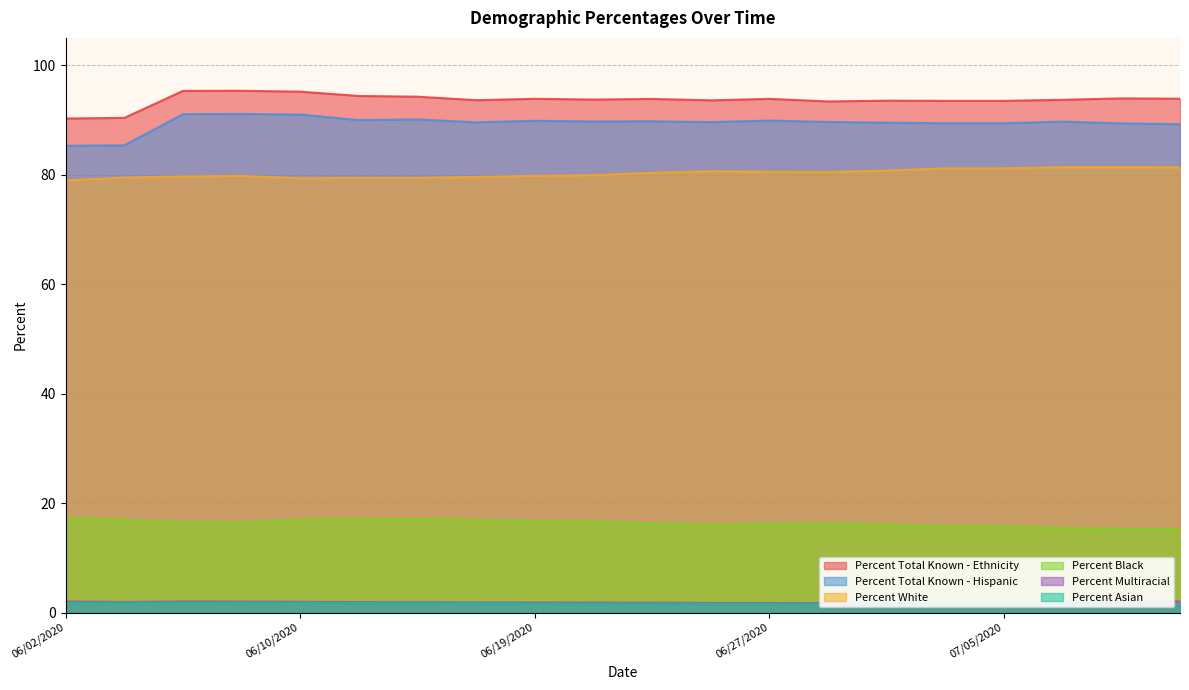

Reading left to right, transcribe all the data shown in this chart.

Percent Black: 17.3	16.9	16.5	16.4	17.0	17.0	17.0	16.9	16.7	16.6	16.3	16.1	16.2	16.2	16.1	15.7	15.7	15.4	15.3	15.2
Percent White: 79.0	79.5	79.7	79.8	79.3	79.4	79.4	79.6	79.8	79.9	80.4	80.6	80.5	80.5	80.8	81.2	81.2	81.4	81.4	81.3
Percent Total Known - Ethnicity: 90.3	90.4	95.3	95.3	95.2	94.4	94.3	93.6	93.9	93.7	93.8	93.6	93.9	93.4	93.5	93.5	93.5	93.7	94.0	93.9
Percent Total Known - Hispanic: 85.3	85.4	91.1	91.1	91.0	90.0	90.1	89.6	89.8	89.7	89.8	89.6	89.9	89.6	89.5	89.4	89.4	89.7	89.4	89.2
Percent Multiracial: 2.0	1.9	2.0	2.0	2.0	1.9	1.9	1.9	1.8	1.8	1.8	1.8	1.7	1.7	1.7	1.6	1.6	1.8	1.9	2.0
Percent Asian: 1.8	1.7	1.8	1.8	1.7	1.7	1.7	1.6	1.6	1.6	1.6	1.6	1.5	1.5	1.5	1.5	1.5	1.4	1.4	1.4